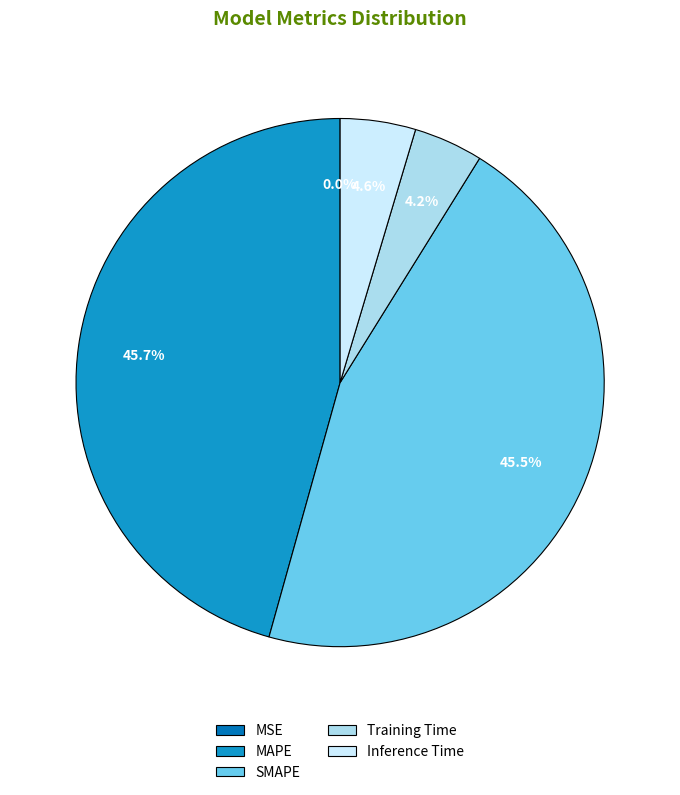

Which has a higher value, Inference Time or SMAPE?

SMAPE